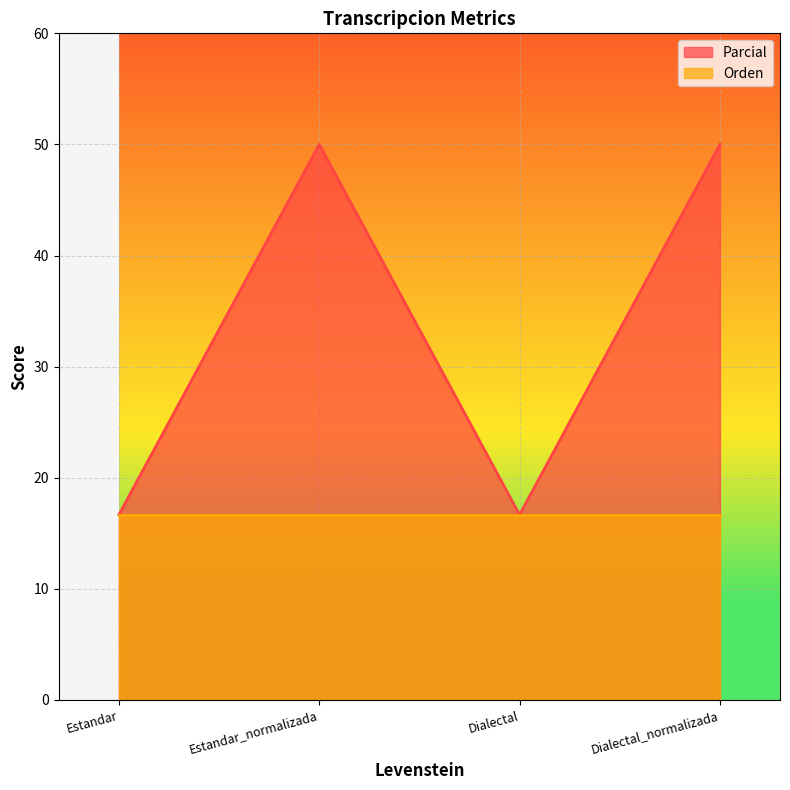

Where is the data nearest to the value 33?

Estandar